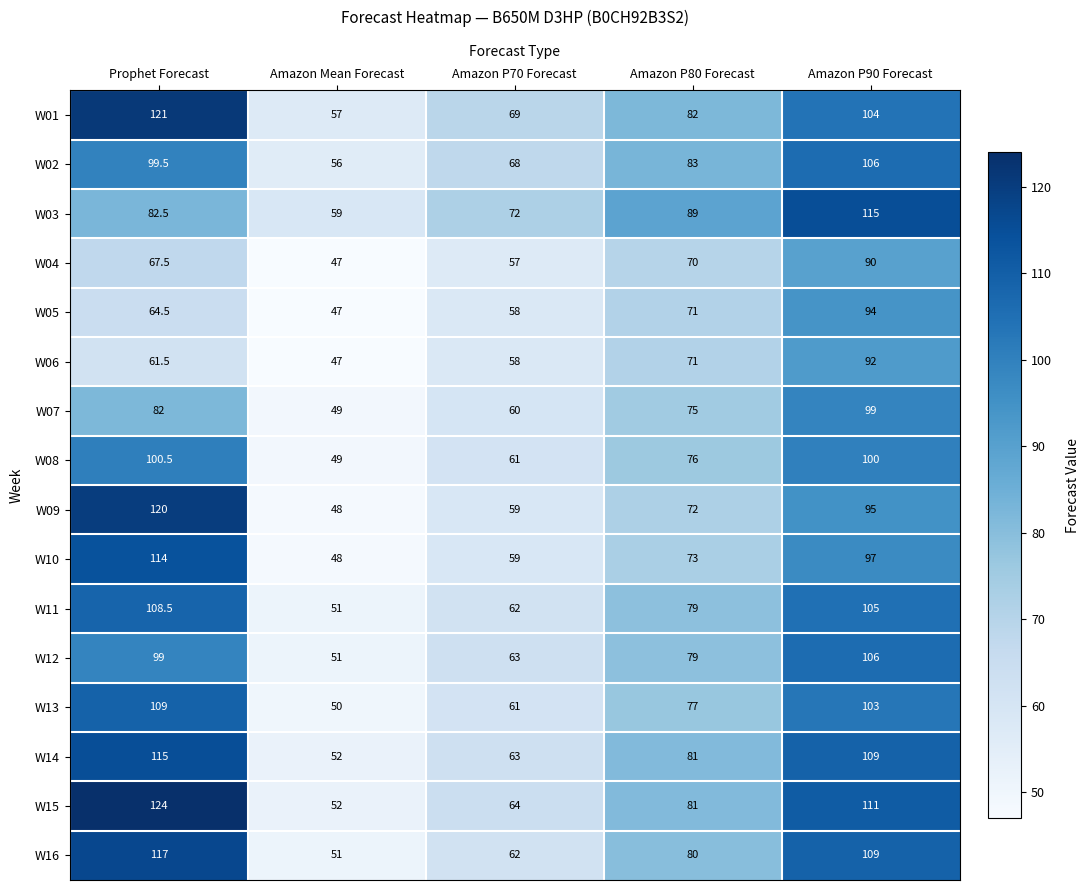

Which series changed the most between Amazon Mean Forecast and Amazon P70 Forecast?

W03